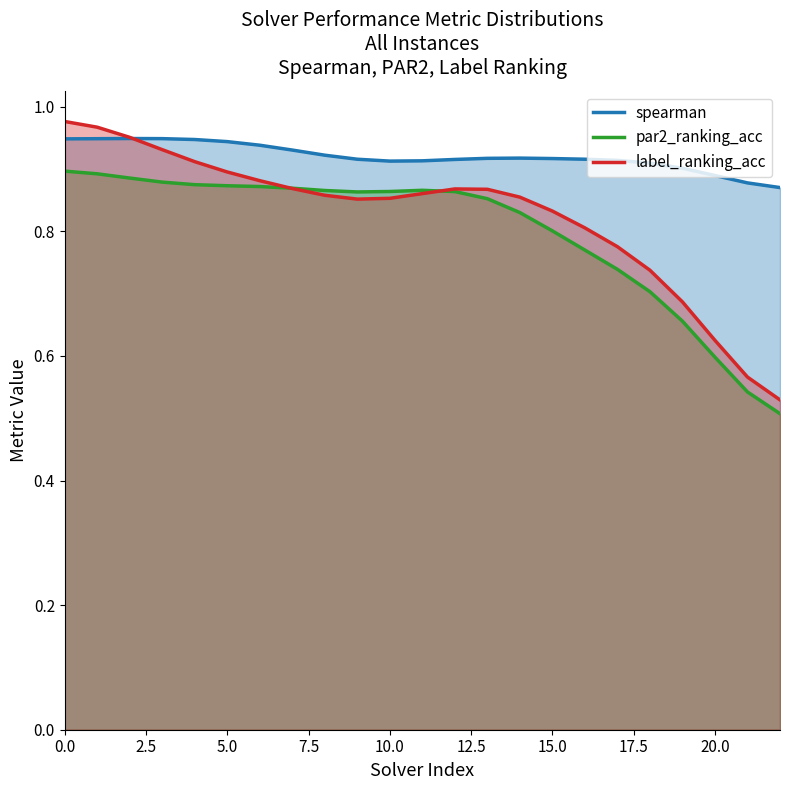

What are all the series names shown in the legend?

spearman, par2_ranking_acc, label_ranking_acc